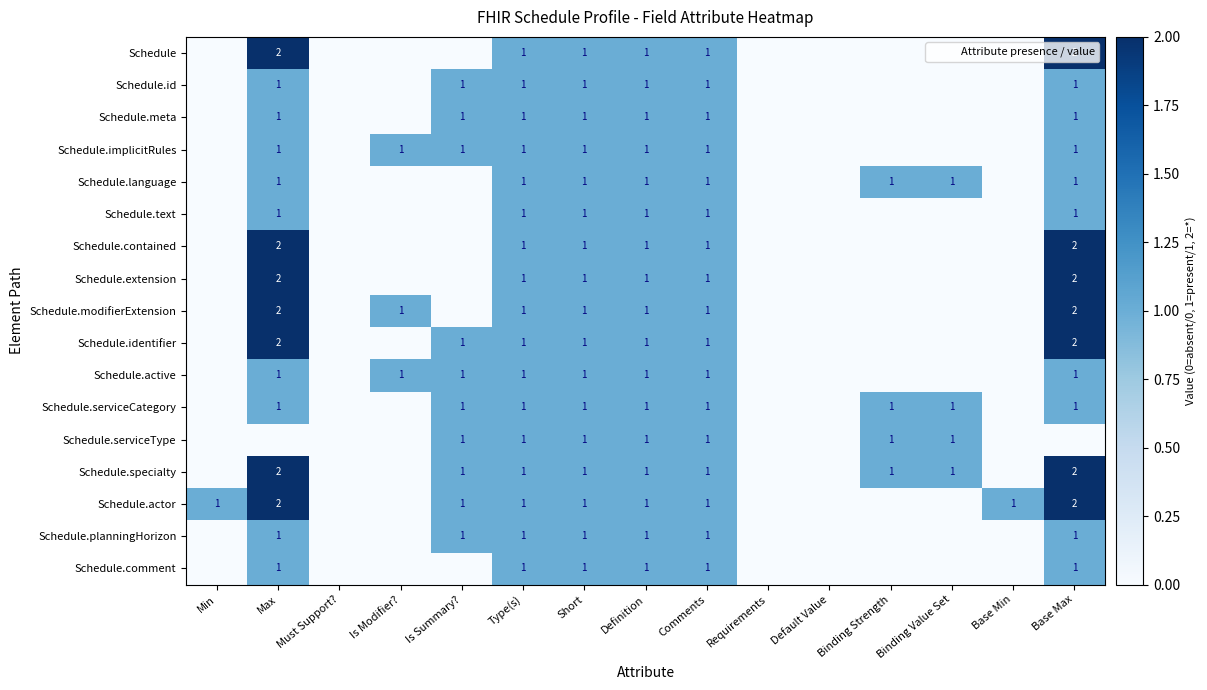

How many data points in Schedule.active are less than 1?

7